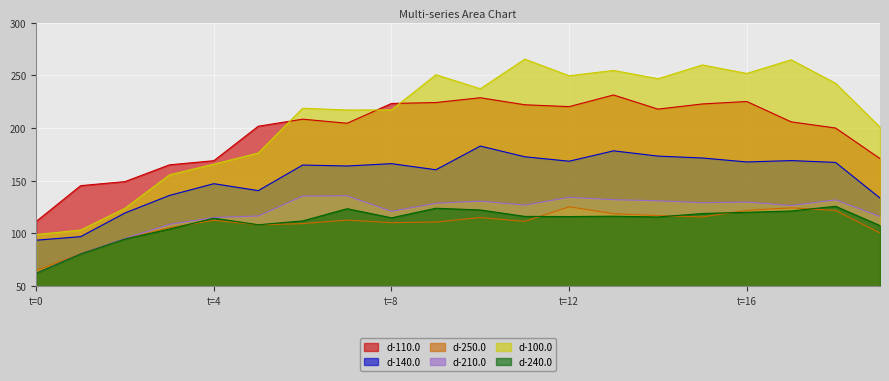

What is the difference between the maximum and minimum values in the d-110.0 series?

120.0